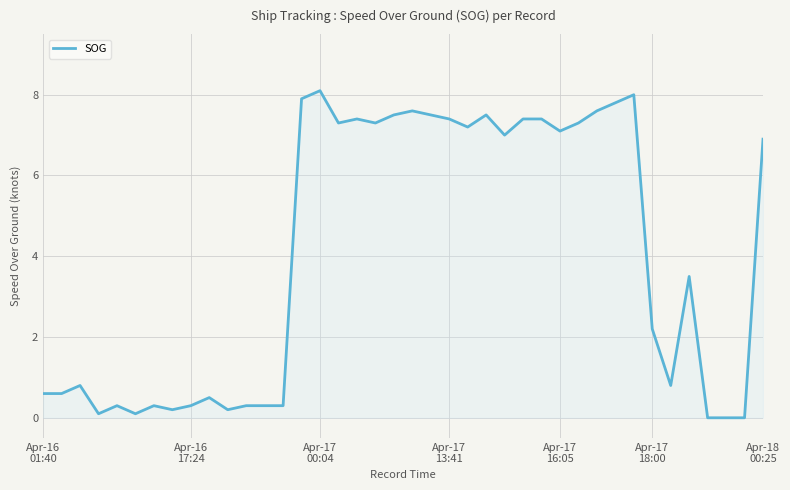

Reading right to left, extract all data points from this chart.

6.9	0.0	0.0	0.0	3.5	0.8	2.2	8.0	7.8	7.6	7.3	7.1	7.4	7.4	7.0	7.5	7.2	7.4	7.5	7.6	7.5	7.3	7.4	7.3	8.1	7.9	0.3	0.3	0.3	0.2	0.5	0.3	0.2	0.3	0.1	0.3	0.1	0.8	0.6	0.6